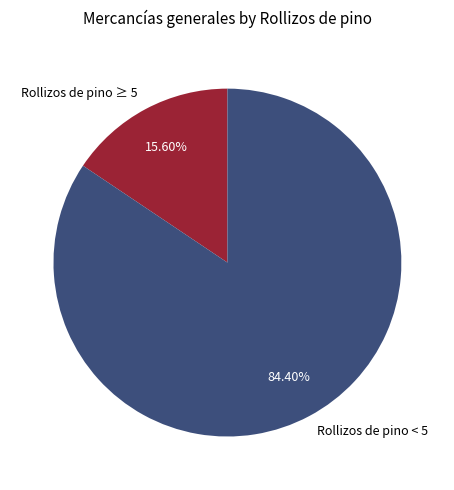

Which slice is the largest?

Rollizos de pino < 5